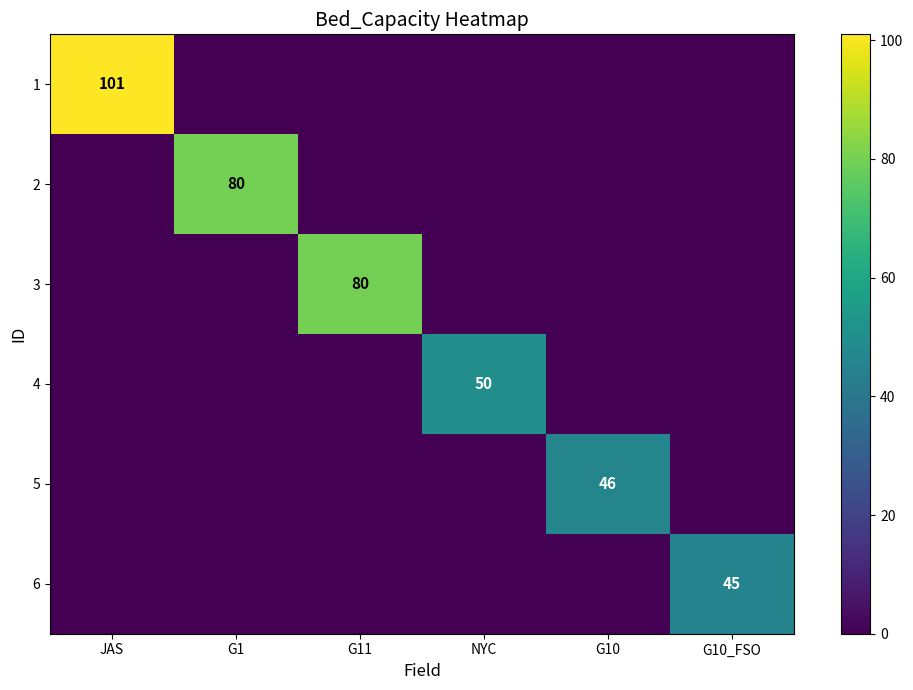

Rank the categories by 6 value from lowest to highest.

JAS, G1, G11, NYC, G10, G10_FSO